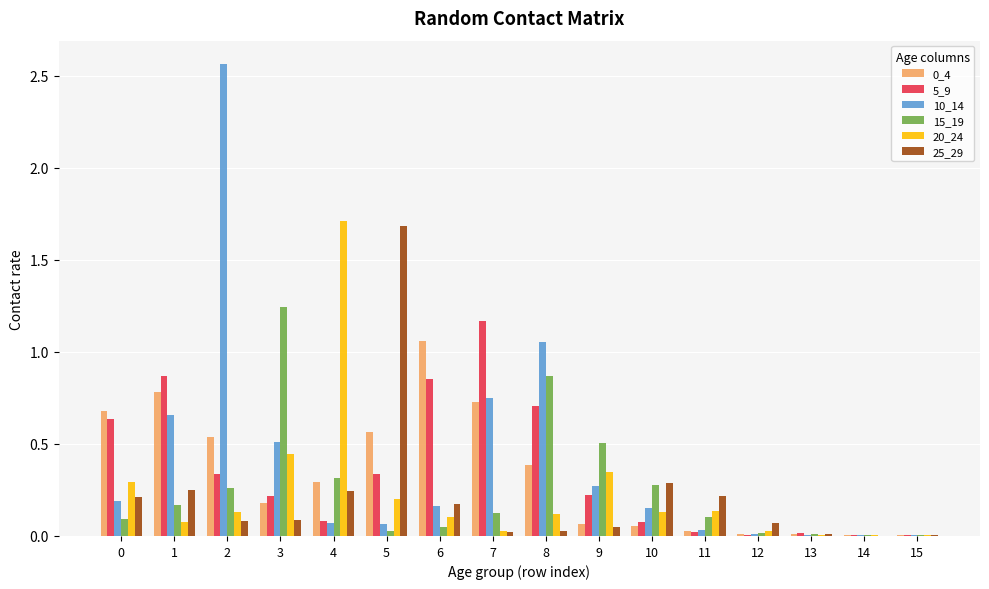

The 10_14 series shows 0.5 at 9. True or false?

False